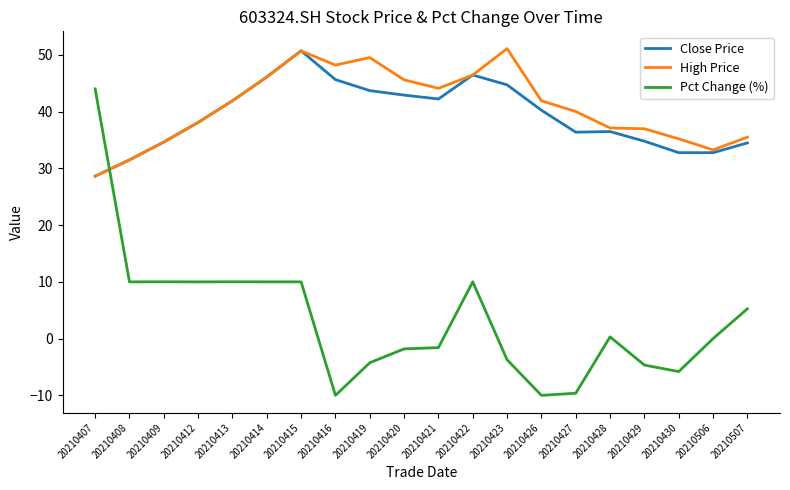

Is it true that Close Price equals 34.5 at 20210507?

True